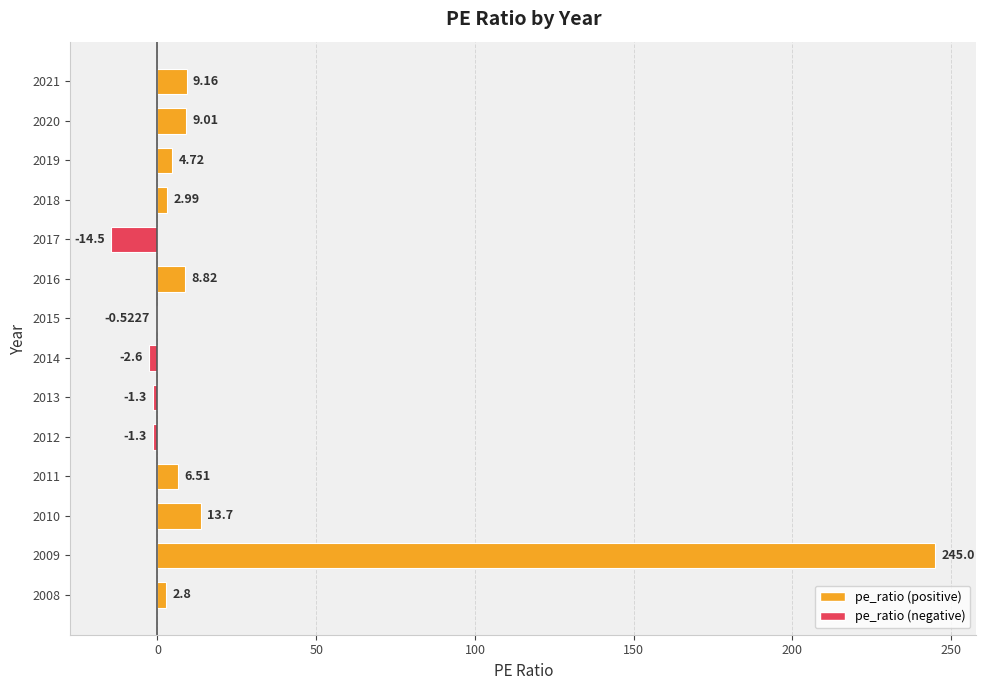

Which has a higher value, 2016 or 2019?

2016